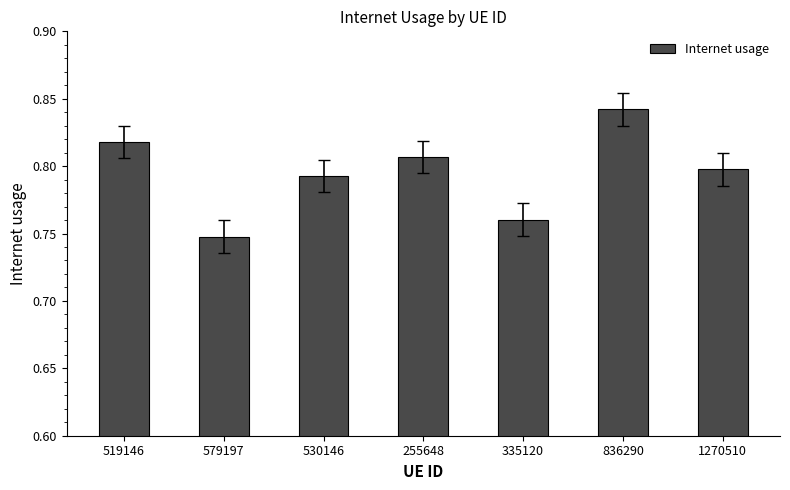

Between 579197 and 1270510, which is larger?

1270510